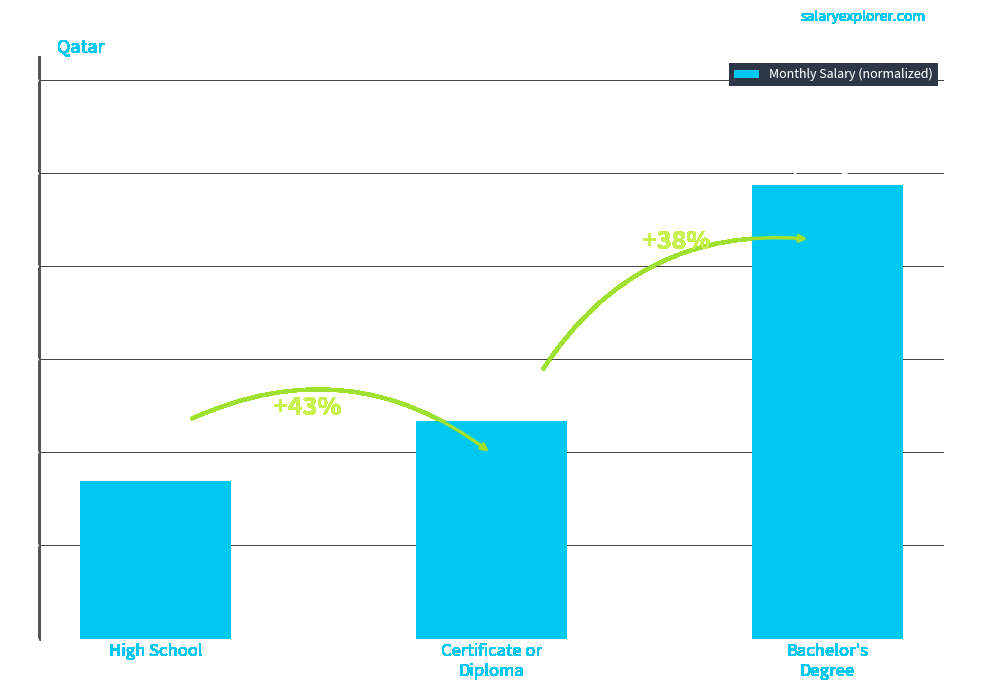

Which category has the highest value across all series?

Bachelor's
Degree